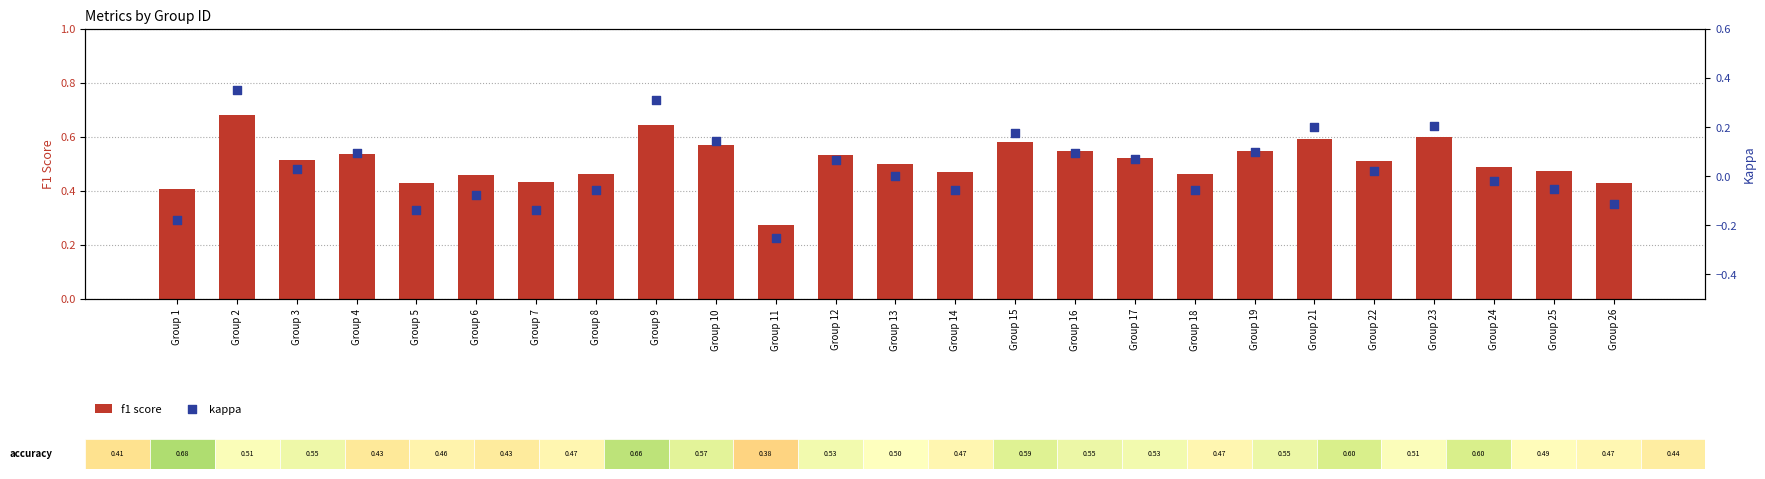

Which series reaches the maximum Y coordinate?

f1 score